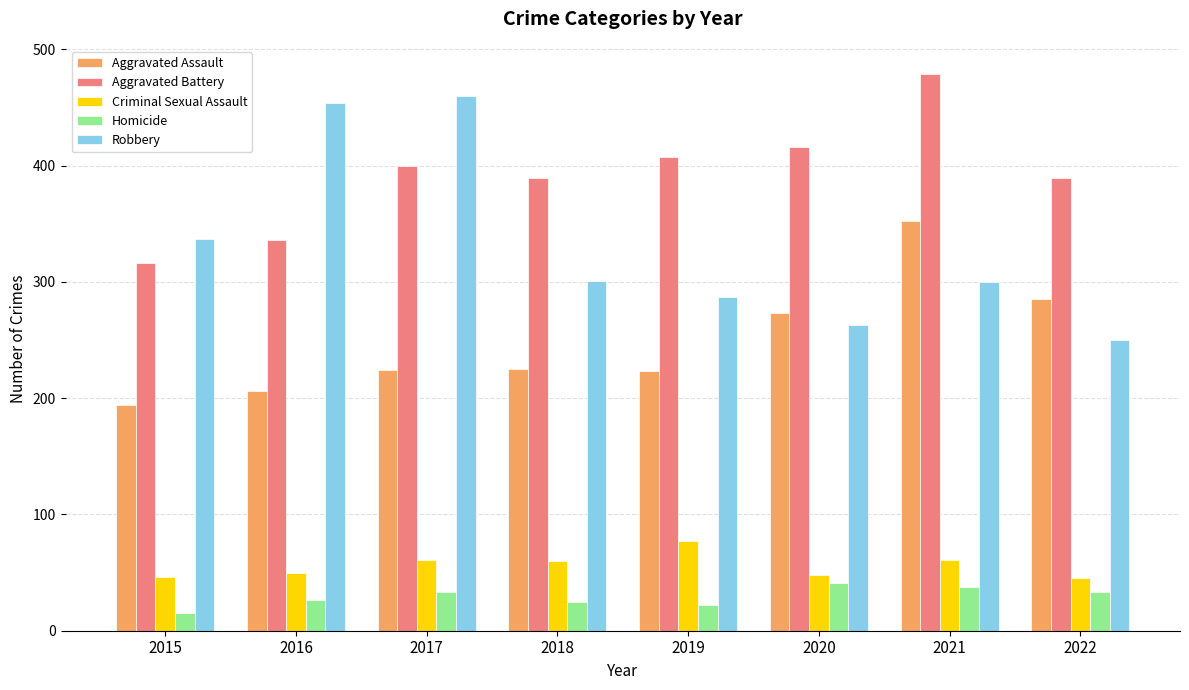

At which category does the chart reach its peak across all series?

2021